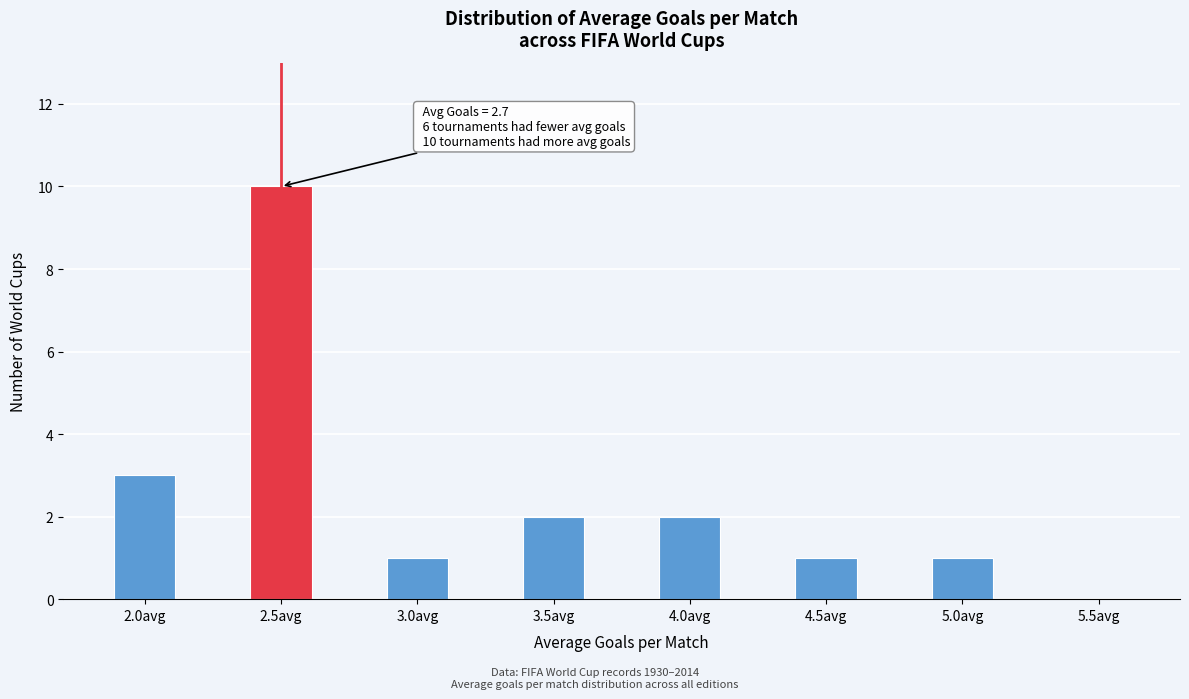

Reading left to right, extract all data points from this chart.

2.0avg=3	2.5avg=10	3.0avg=1	3.5avg=2	4.0avg=2	4.5avg=1	5.0avg=1	5.5avg=0